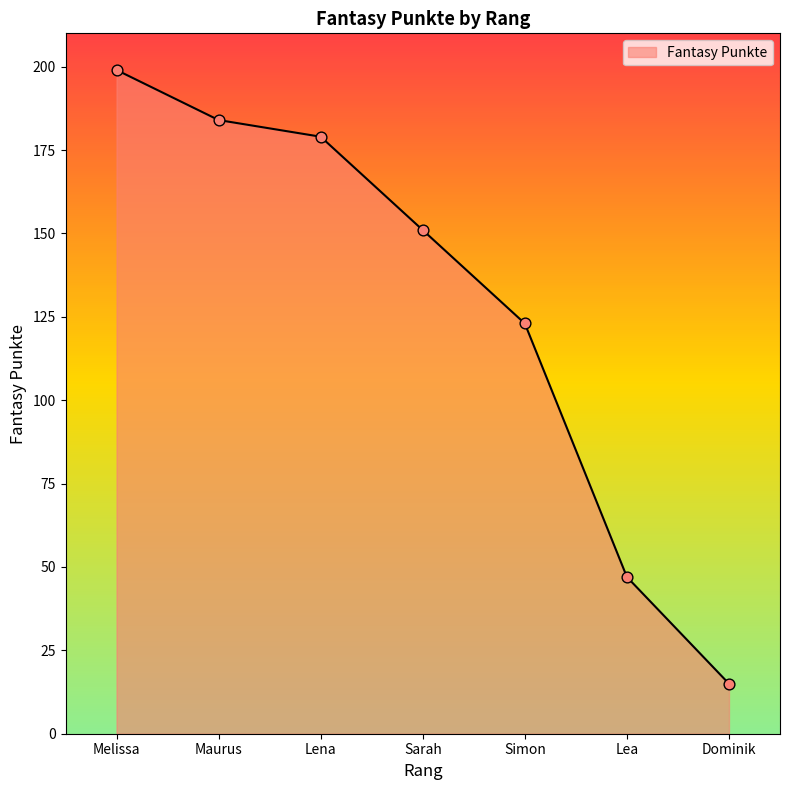

Approximately how many times larger is the value at Maurus compared to Simon?

1.5